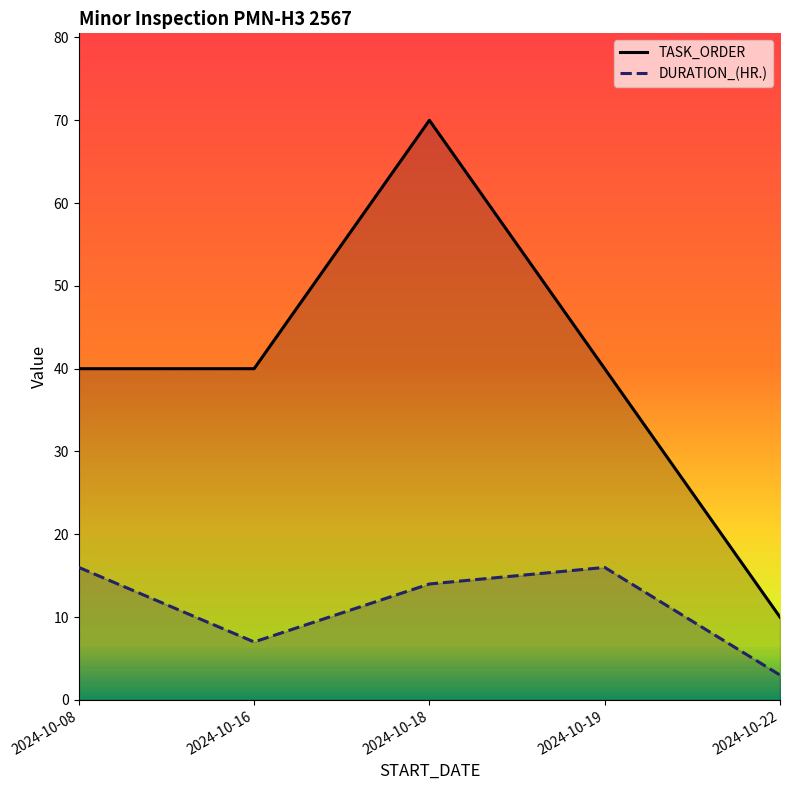

Read the DURATION_(HR.) value at 2024-10-08, to the nearest 10.

20